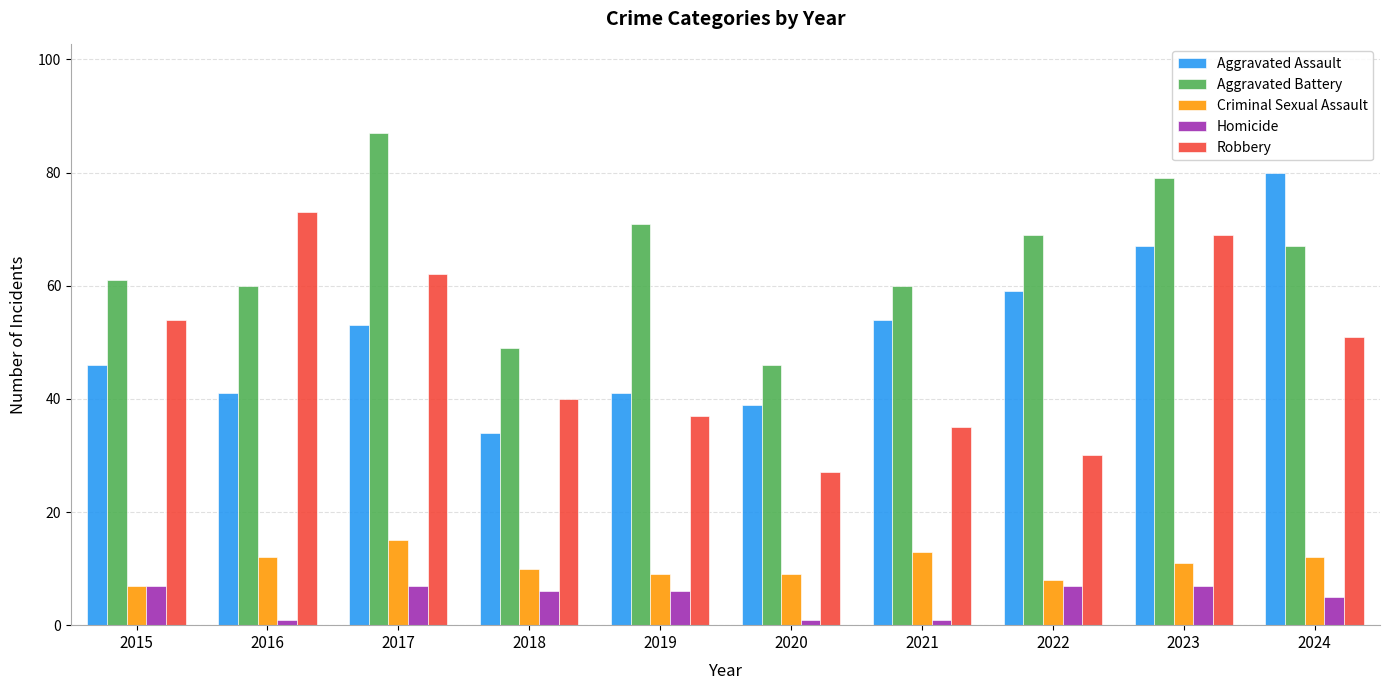

What is the spread (max minus min) of values at 2023?

72